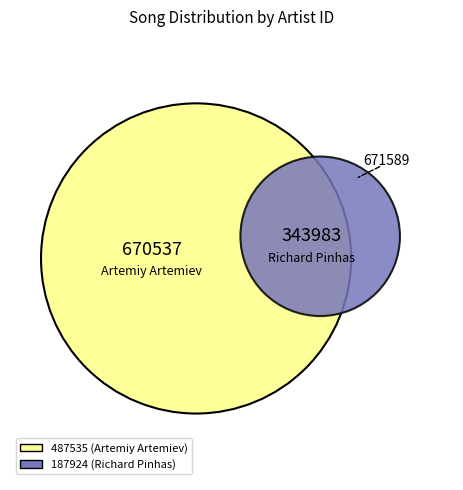

Which category has the biggest portion of the pie?

487535